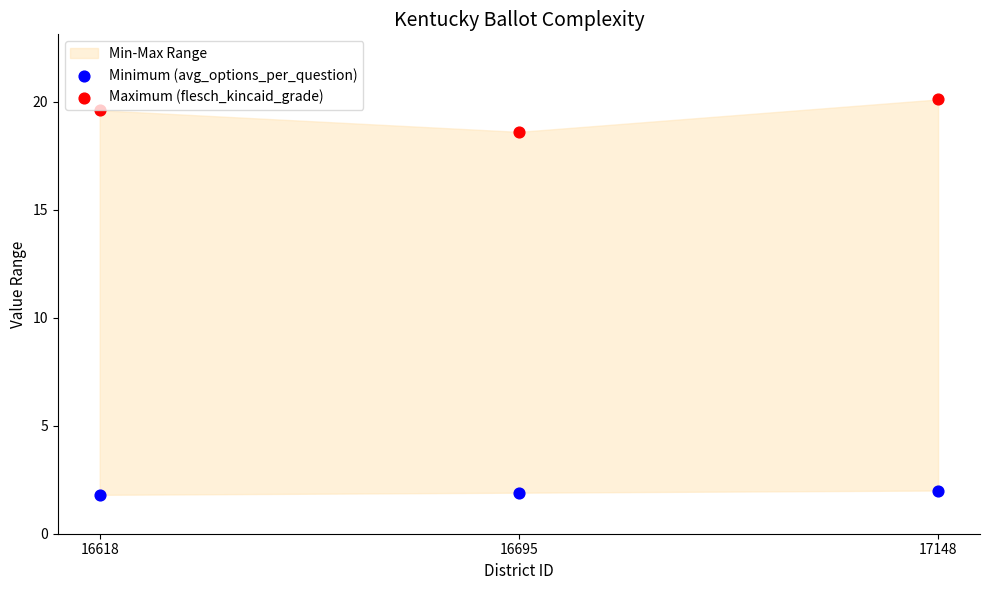

Across all data points, what is the average Y value?

10.7